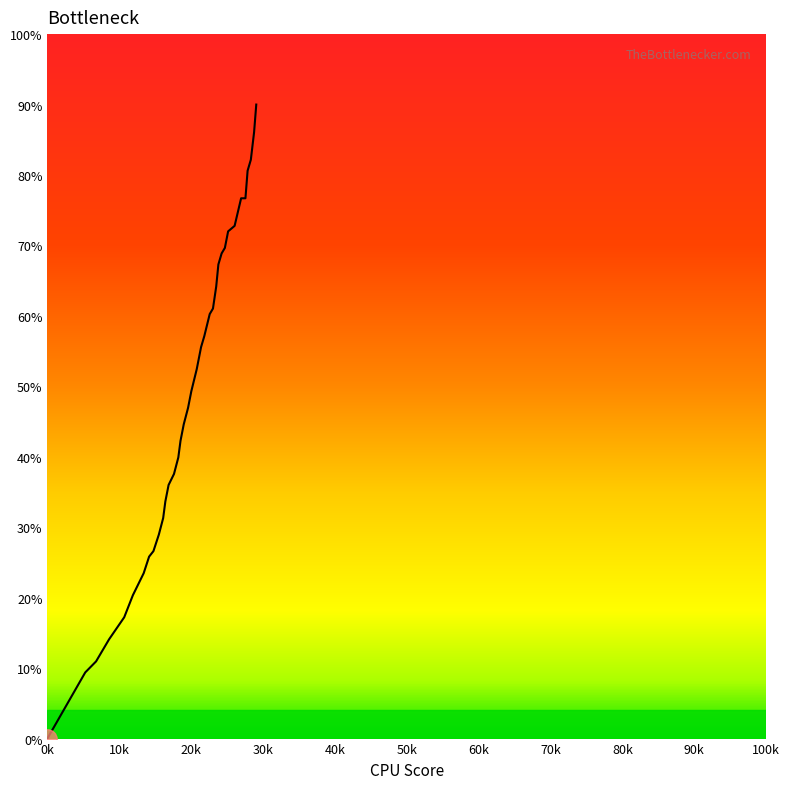

What is the difference between the second highest and minimum values?

86.1